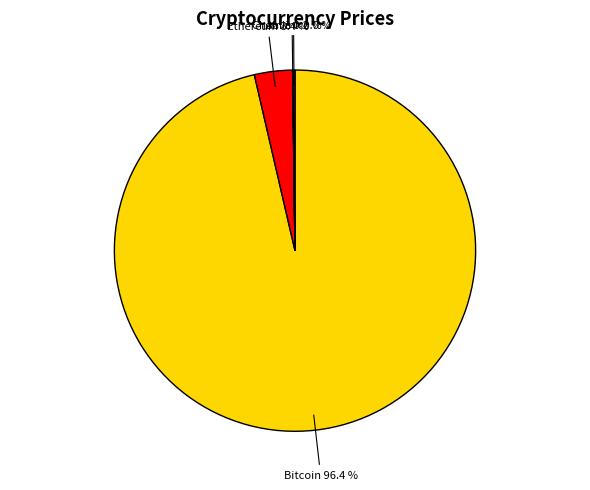

Does any single category account for the majority?

Yes